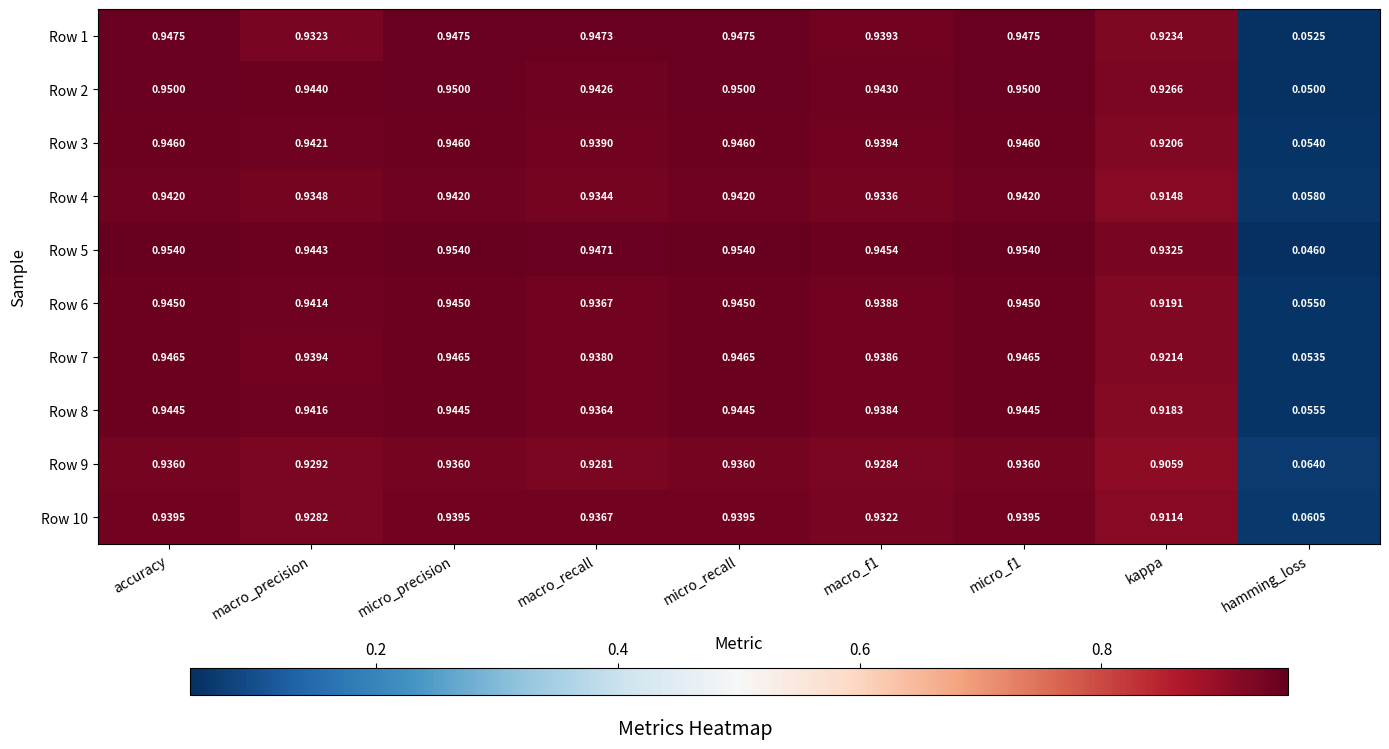

Which category has the lowest value across all series?

hamming_loss